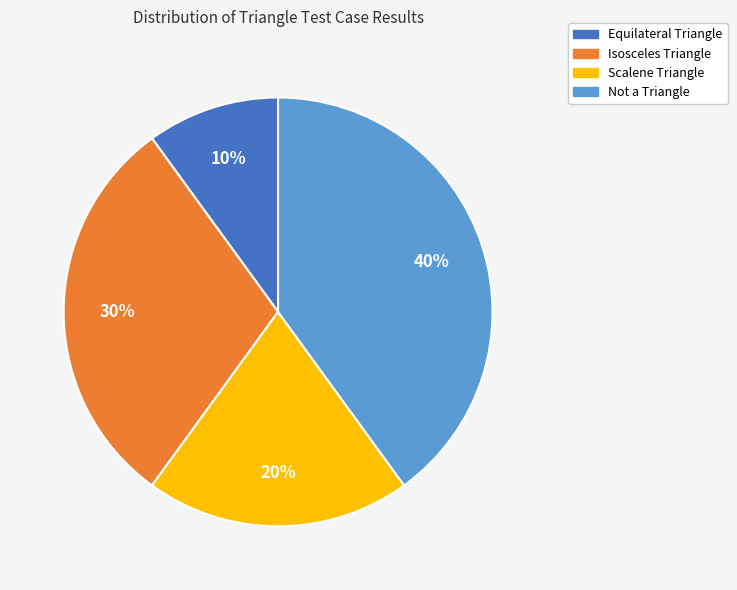

Is there a majority slice in this chart?

No